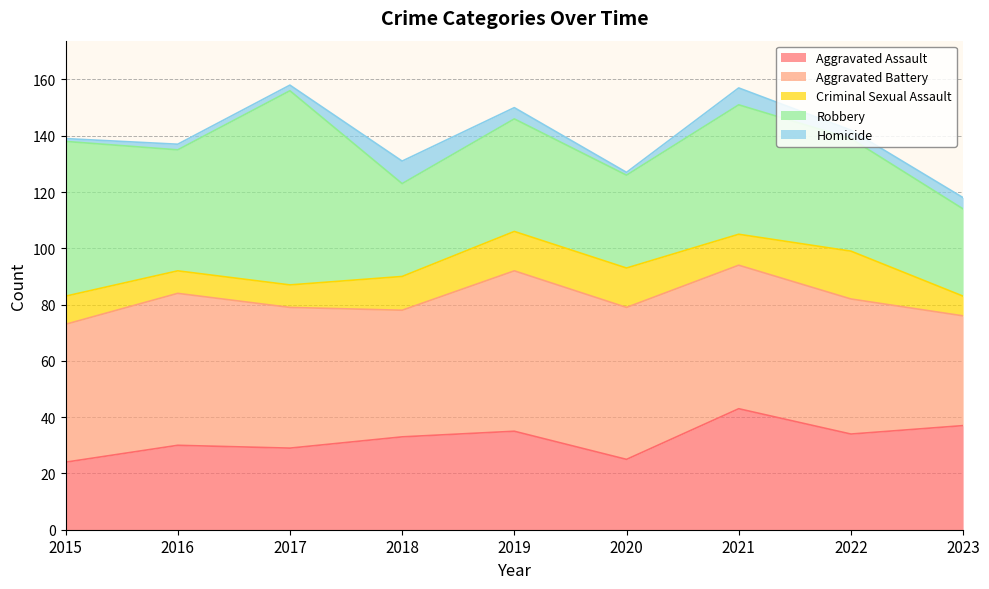

Which category has the lowest value in the Homicide series?

2015